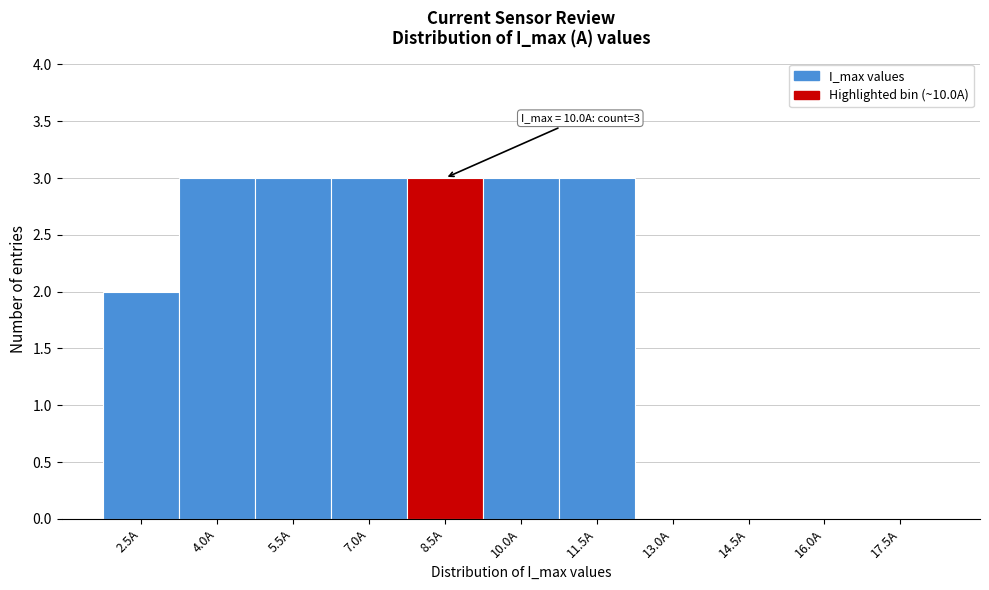

Reading left to right, what are all the values shown in this chart?

2.5A=2	4.0A=3	5.5A=3	7.0A=3	8.5A=3	10.0A=3	11.5A=3	13.0A=0	14.5A=0	16.0A=0	17.5A=0